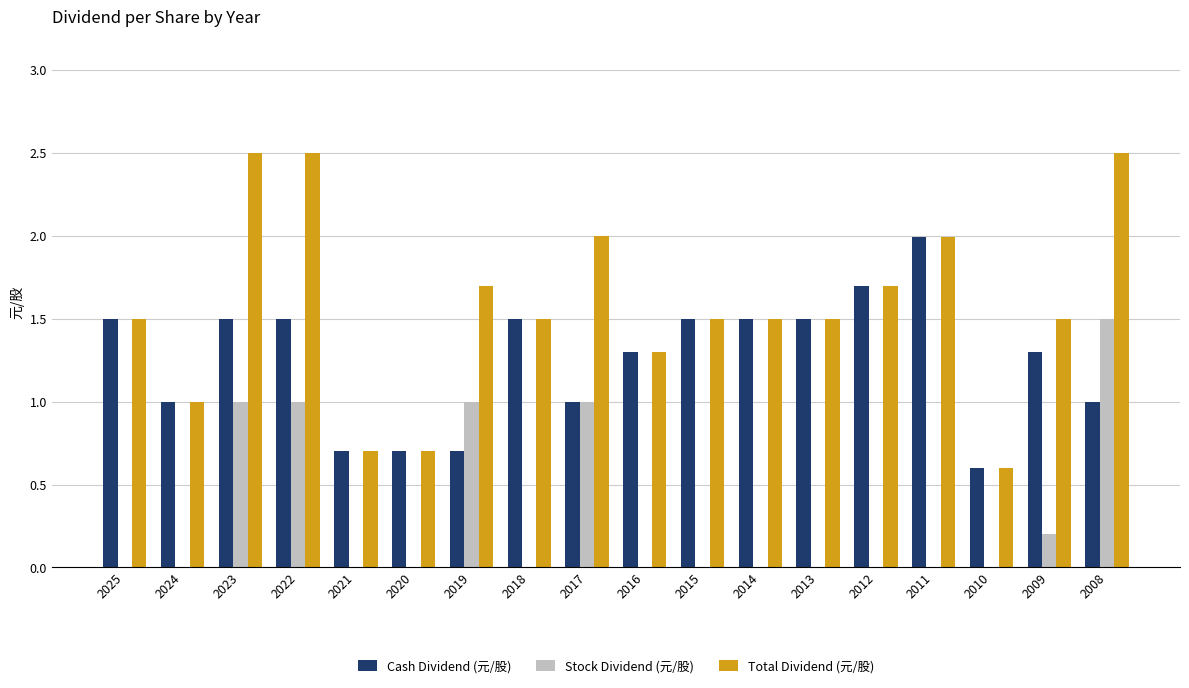

What is the highest value of the Total Dividend (元/股) series?

2.5